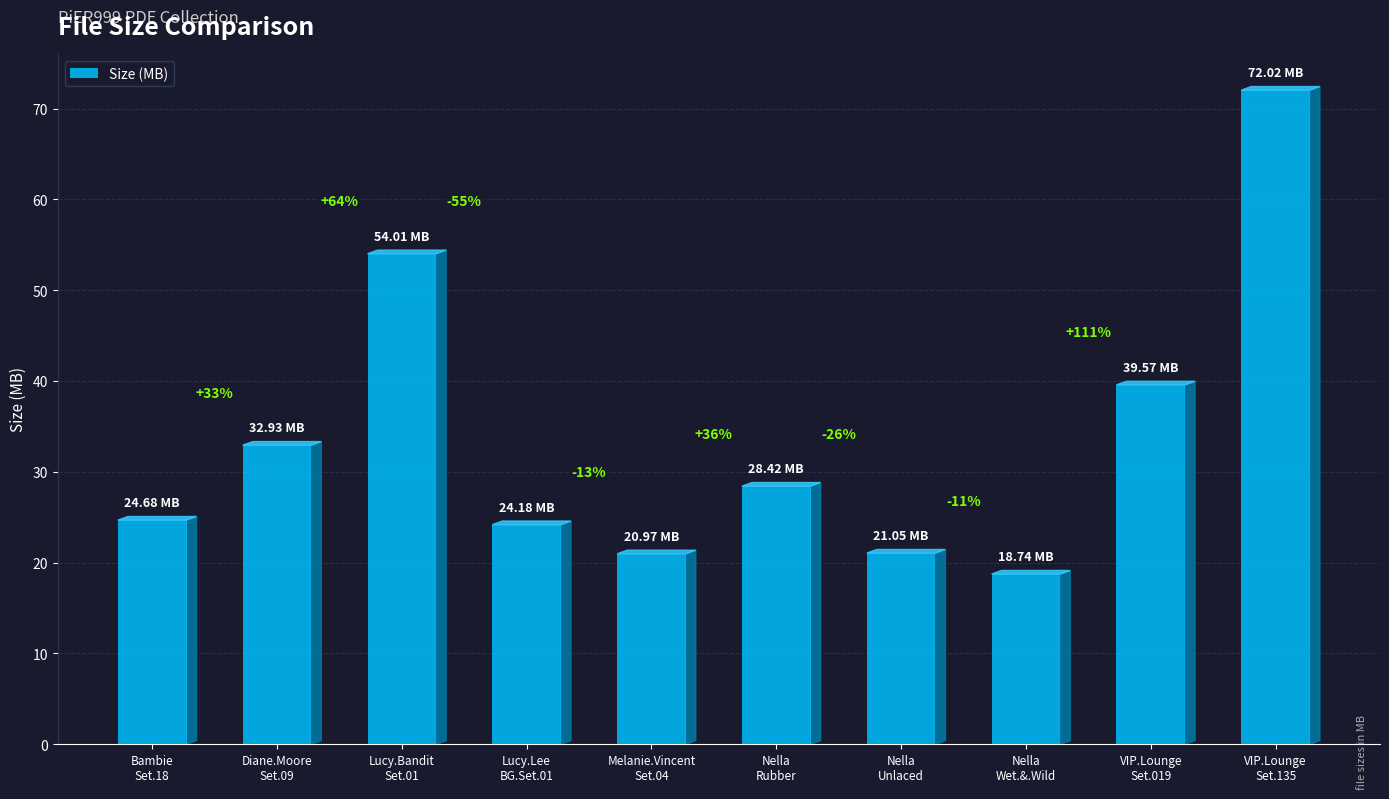

Are the bars horizontal?

No